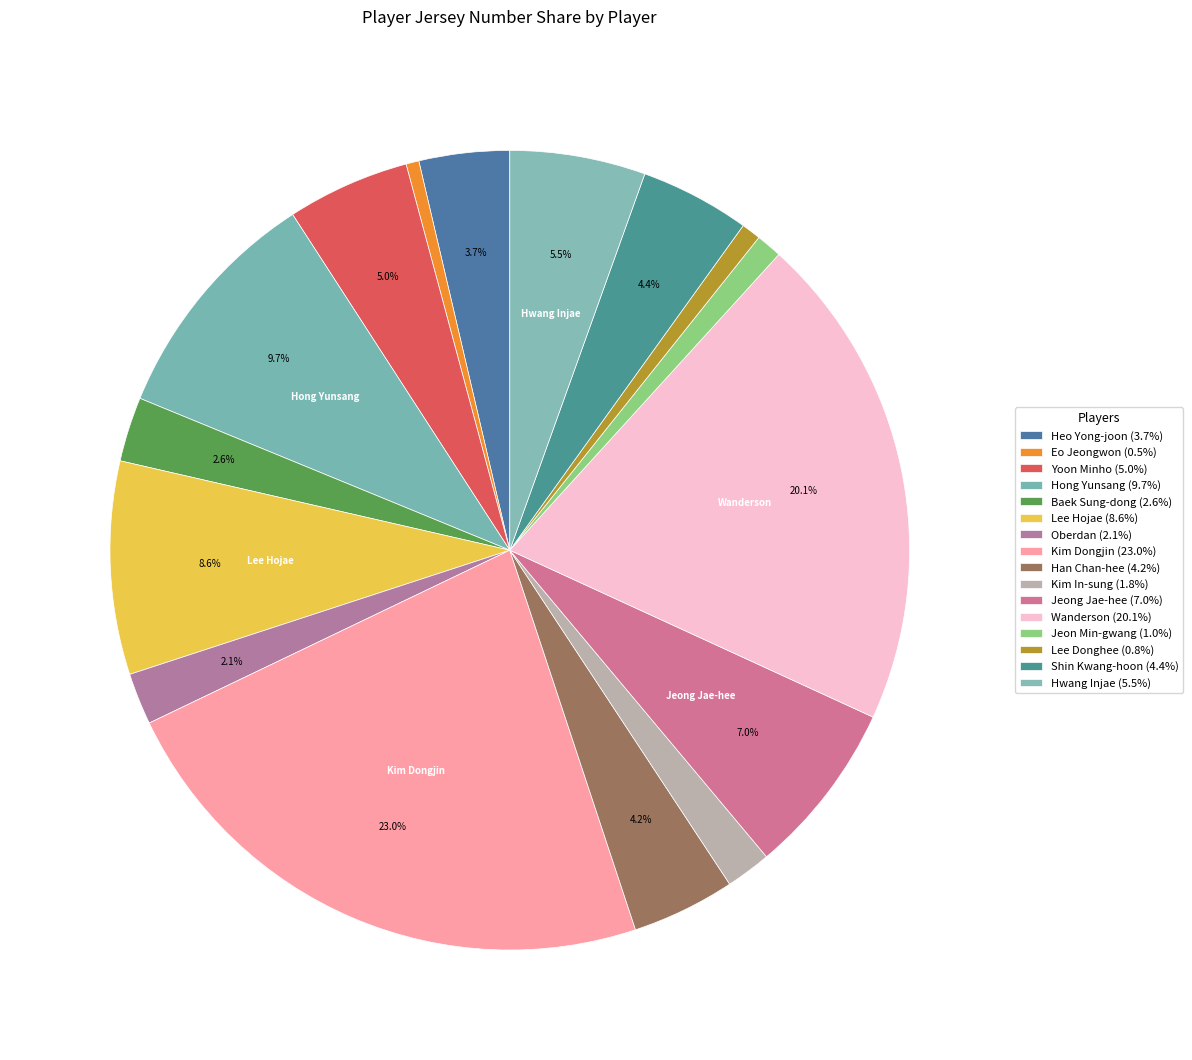

Rank the categories by value from lowest to highest.

Eo Jeongwon, Lee Donghee, Jeon Min-gwang, Kim In-sung, Oberdan, Baek Sung-dong, Heo Yong-joon, Han Chan-hee, Shin Kwang-hoon, Yoon Minho, Hwang Injae, Jeong Jae-hee, Lee Hojae, Hong Yunsang, Wanderson, Kim Dongjin